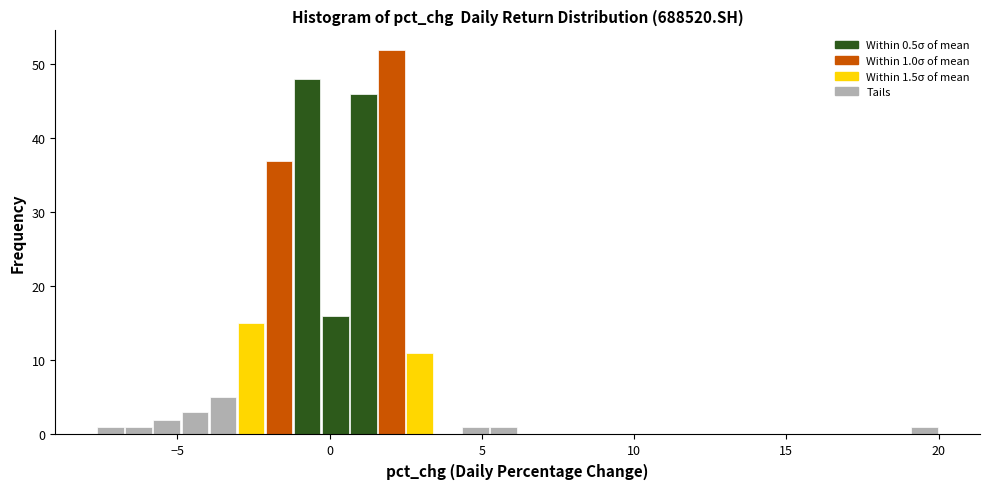

Read against the x-axis, roughly where is the centre of the tallest bar?

2.0